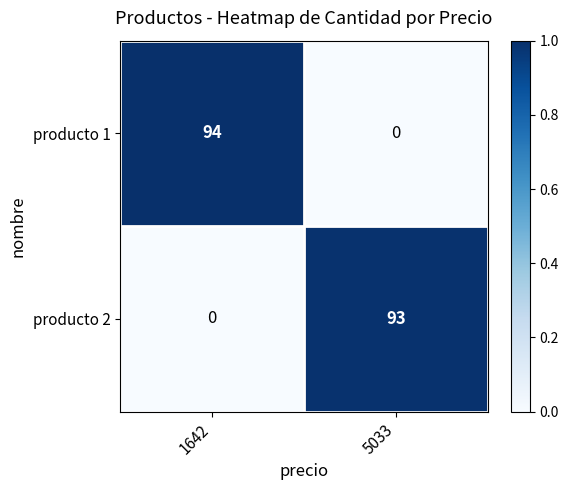

Which series changed the most between 1642 and 5033?

producto 1